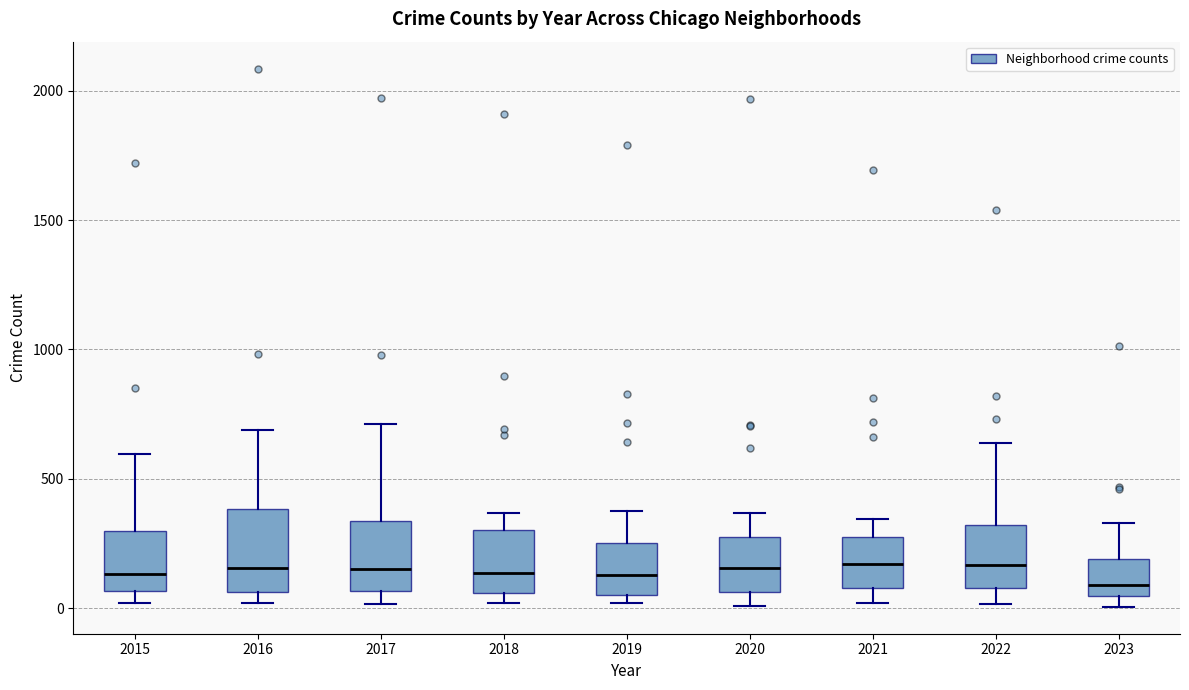

Which box is the tallest, from its lower edge to its upper edge?

2016